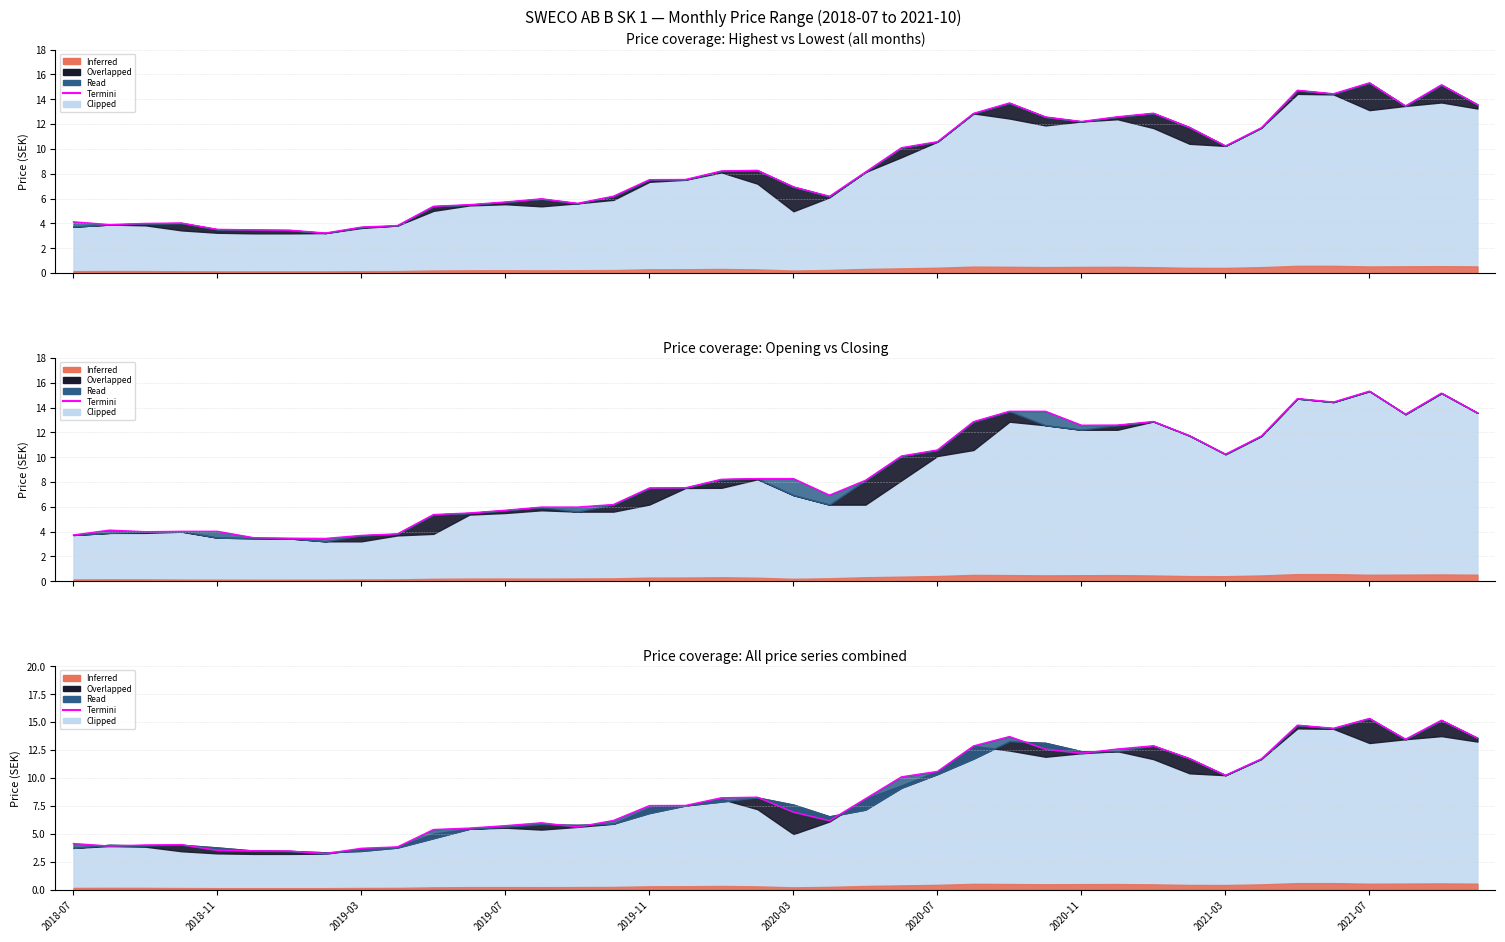

The value at 11 is 5.5. True or false?

True